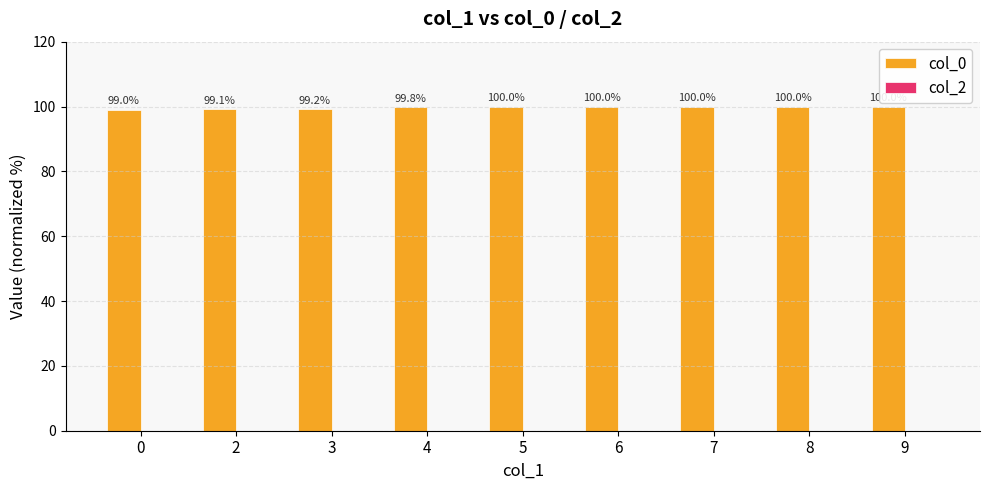

What is the greatest value displayed?

100.0